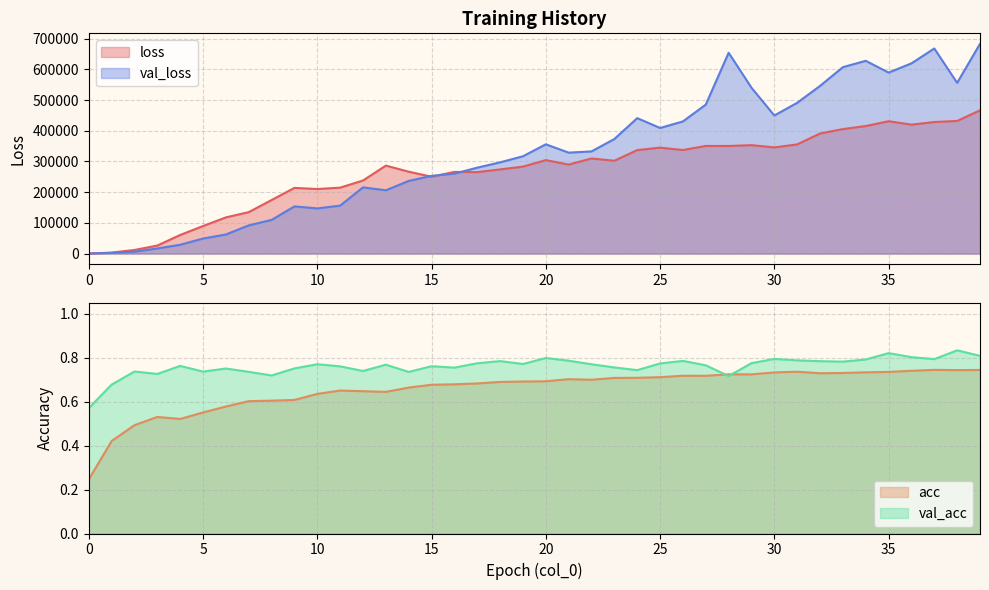

At which category does acc reach its first local valley?

4